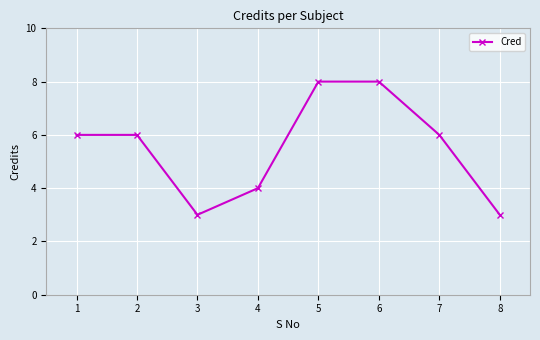

Does the chart have visible grid lines?

Yes